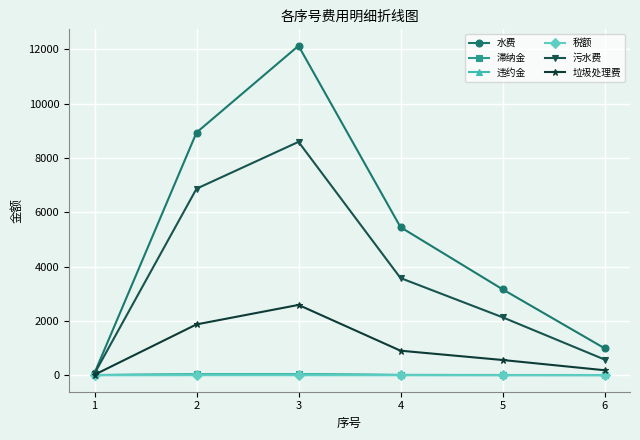

What value does the 税额 series have at 1?

0.2